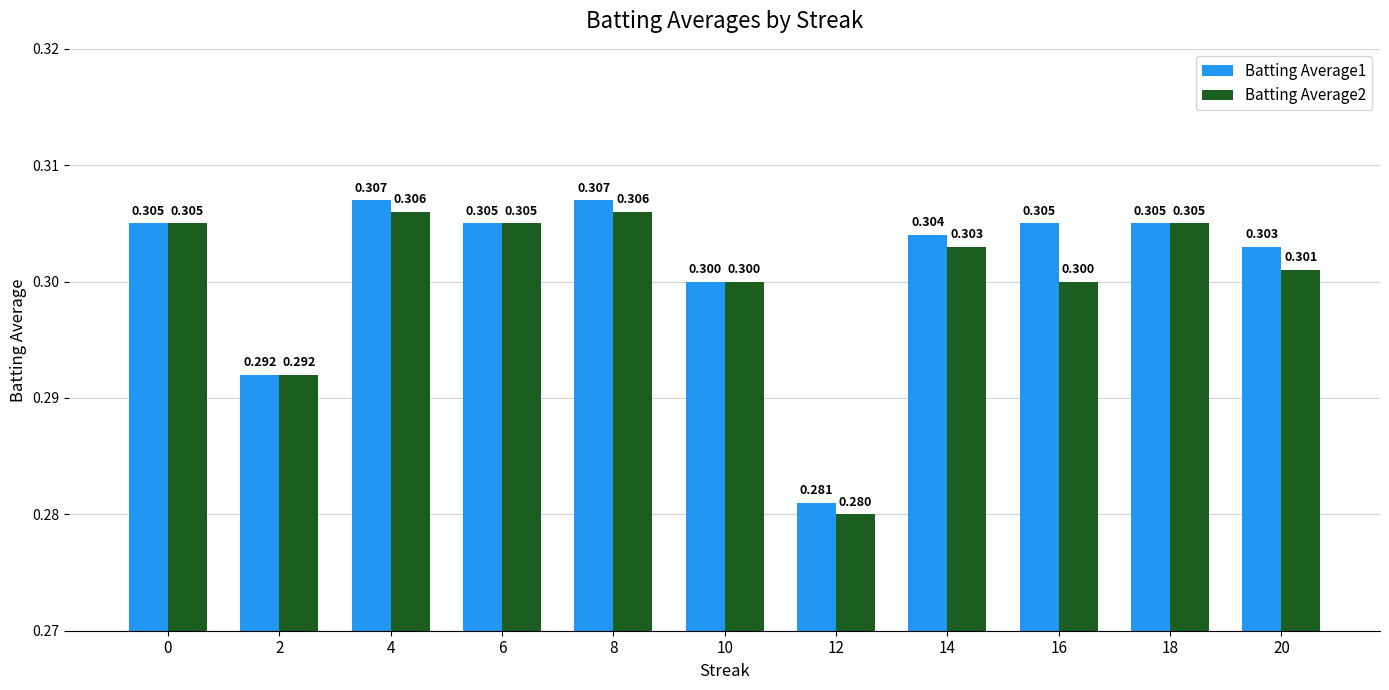

Which series has the largest total across all categories?

Batting Average1